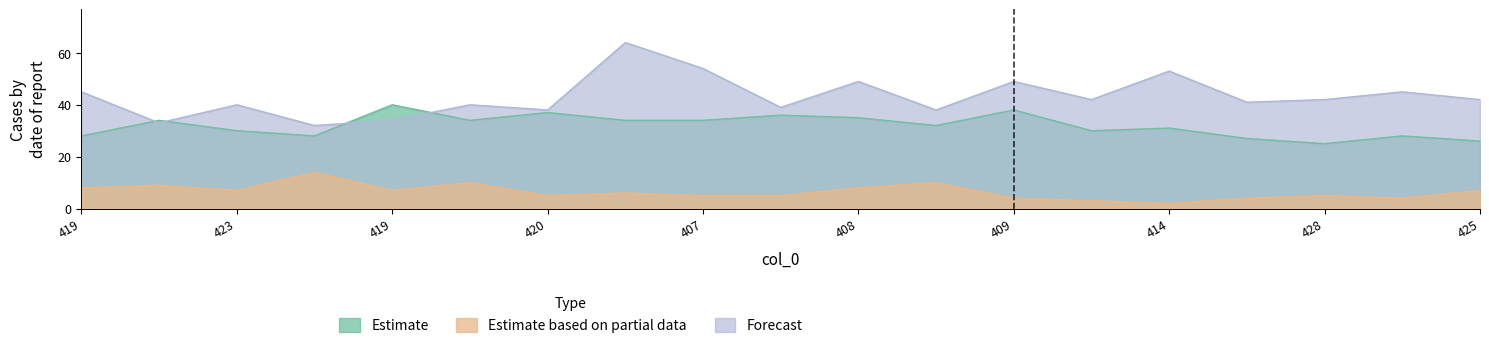

Reading left to right, extract all data points from this chart.

col_1: 28	34	30	28	40	34	37	34	34	36	35	32	38	30	31	27	25	28	26
col_3: 45	33	40	32	34	40	38	64	54	39	49	38	49	42	53	41	42	45	42
col_2: 8	9	7	14	7	10	5	6	5	5	8	10	4	3	2	4	5	4	7